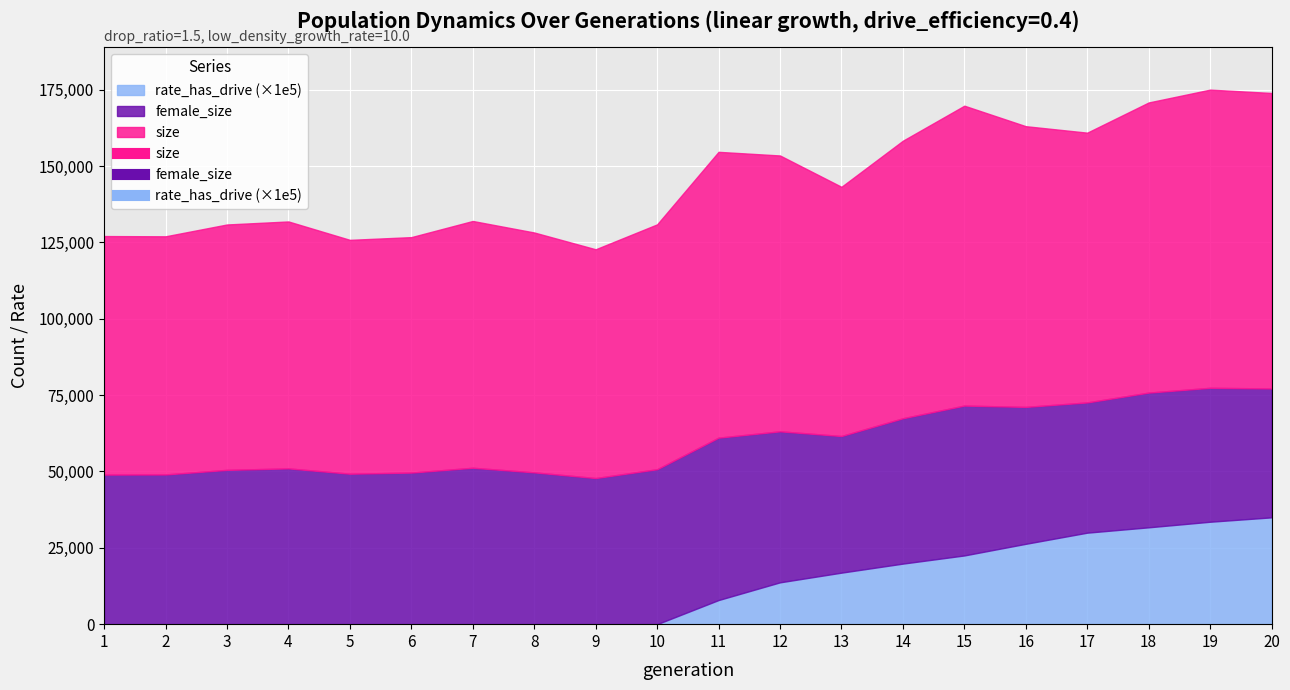

Between 4 and 8, which series saw the biggest shift?

size